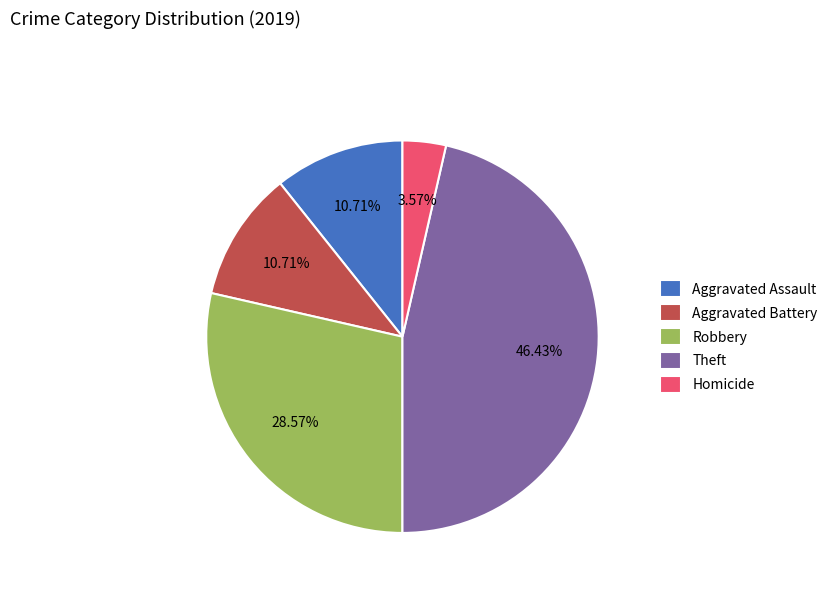

Count the number of slices in the pie.

5